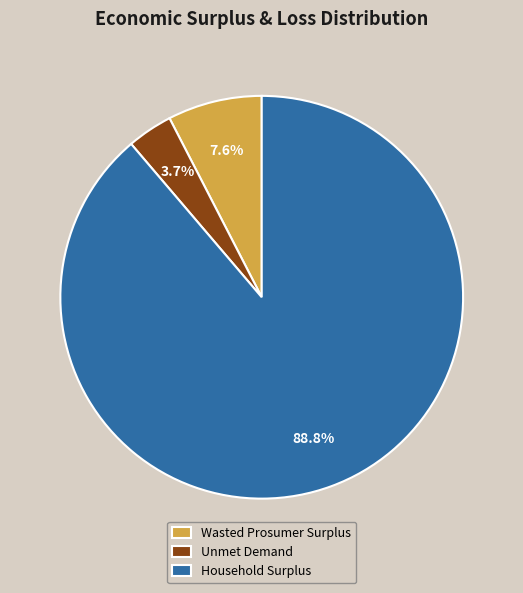

Is it true that Household Surplus is 80% of the pie?

False